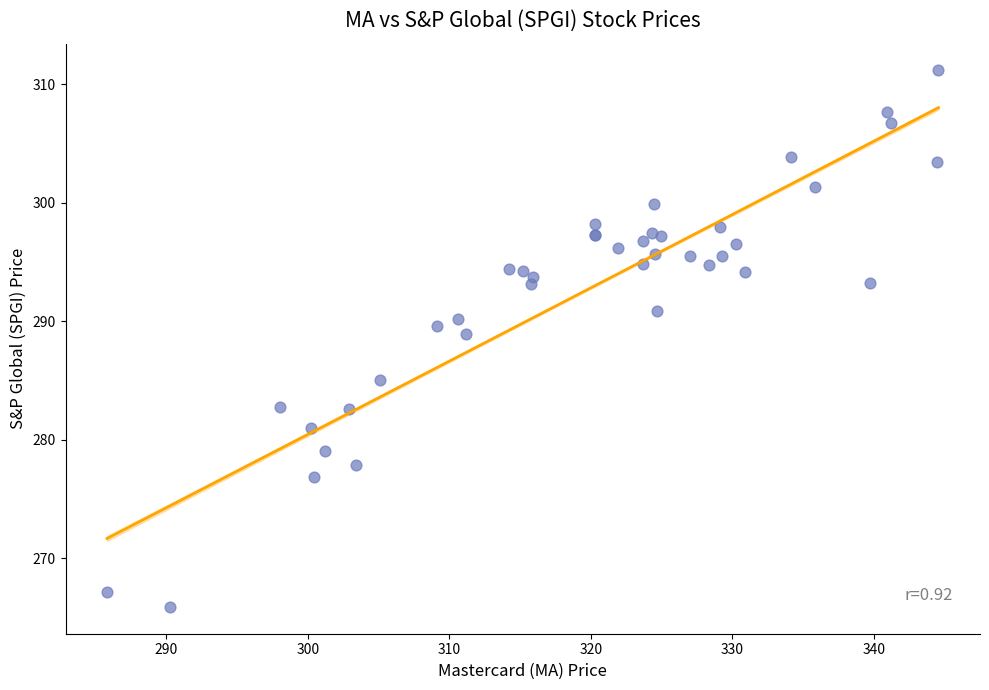

What Y value in the scatter plot is closest to 288?

288.9